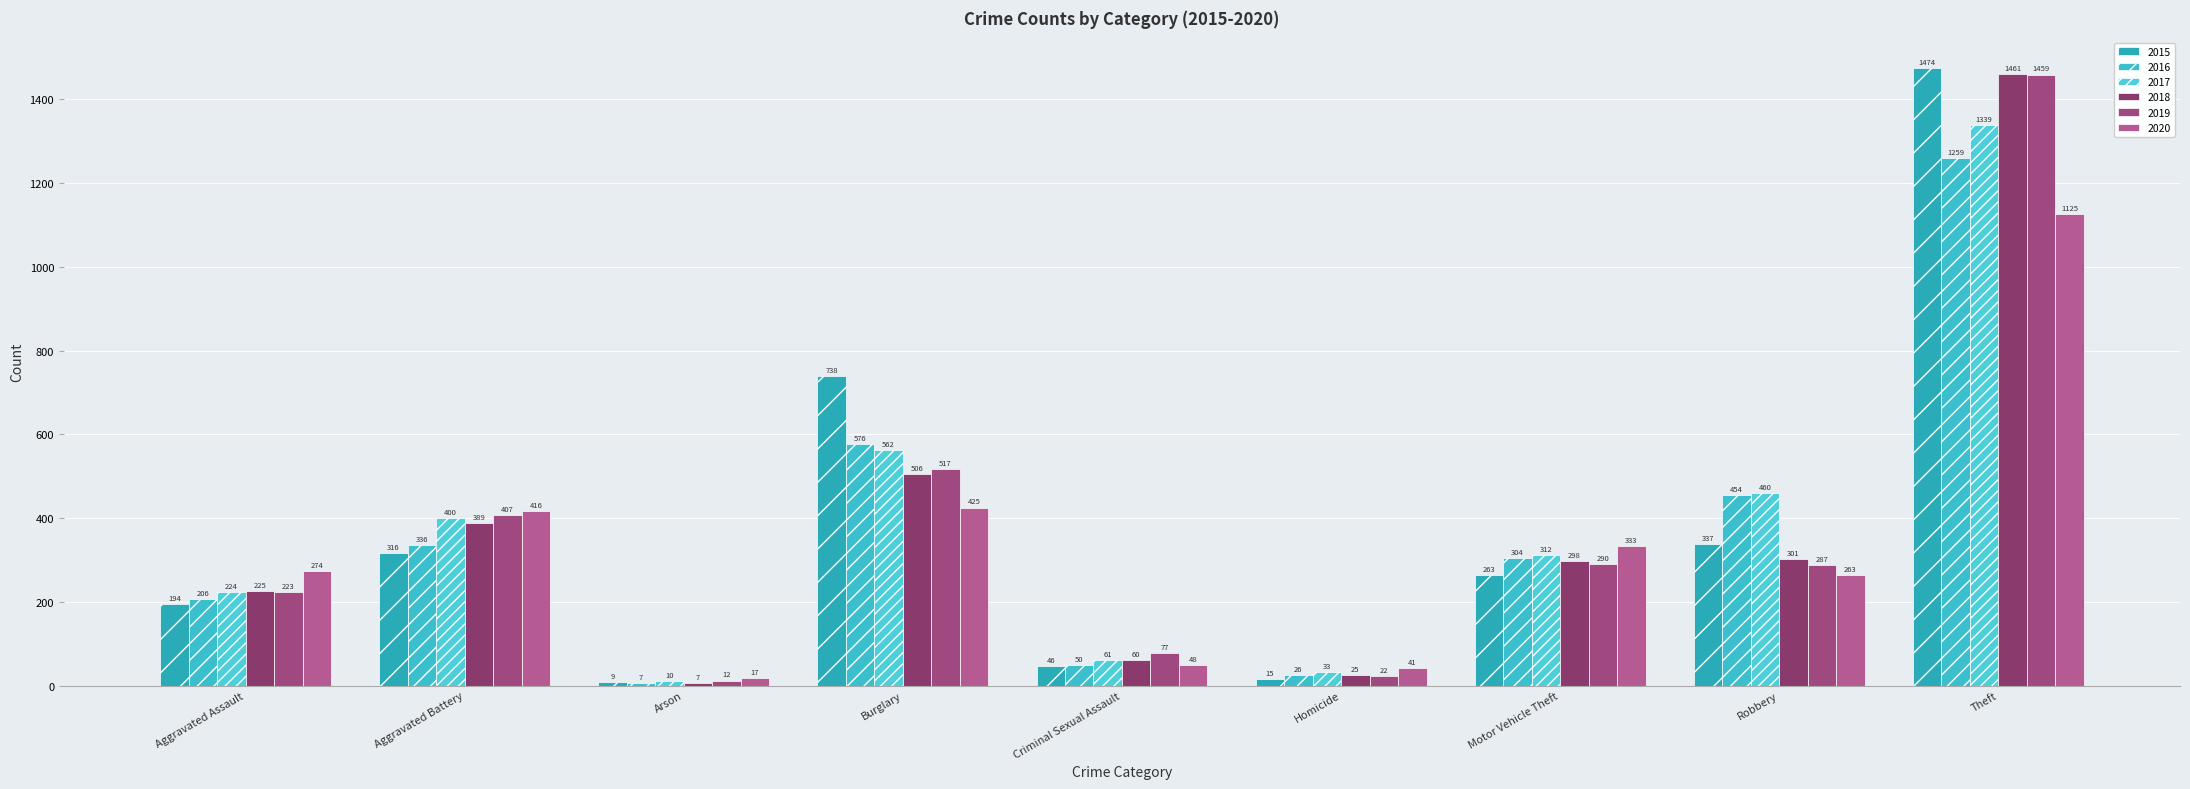

Is it true that 2018 equals 157 at Robbery?

False